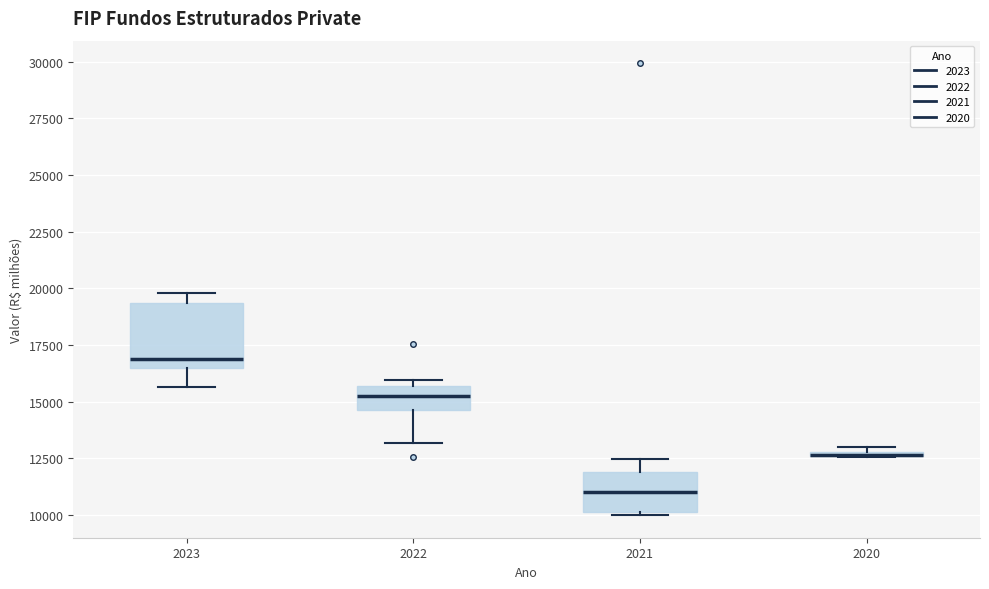

Where is the lower edge of the box at x = 2022 on the y-axis? The values are not printed on the chart, so give them approximately, as read against the axis.

14500